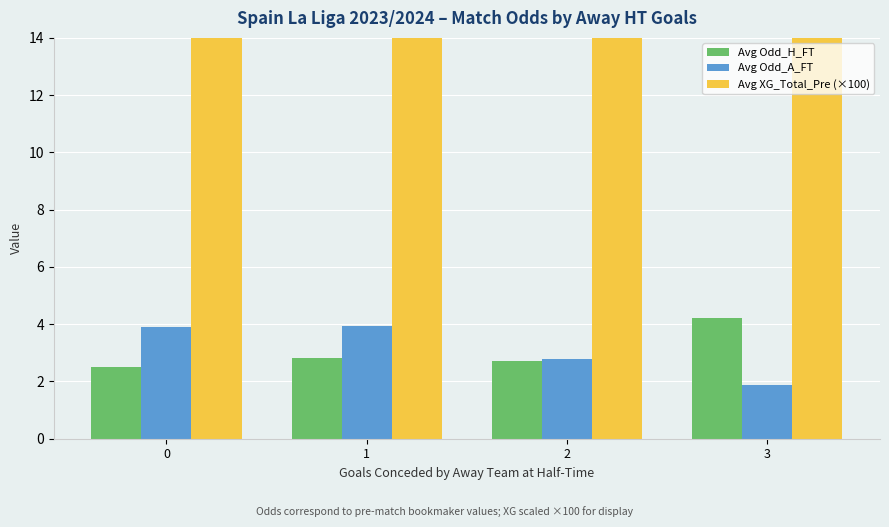

At which category does the chart reach its minimum across all series?

3